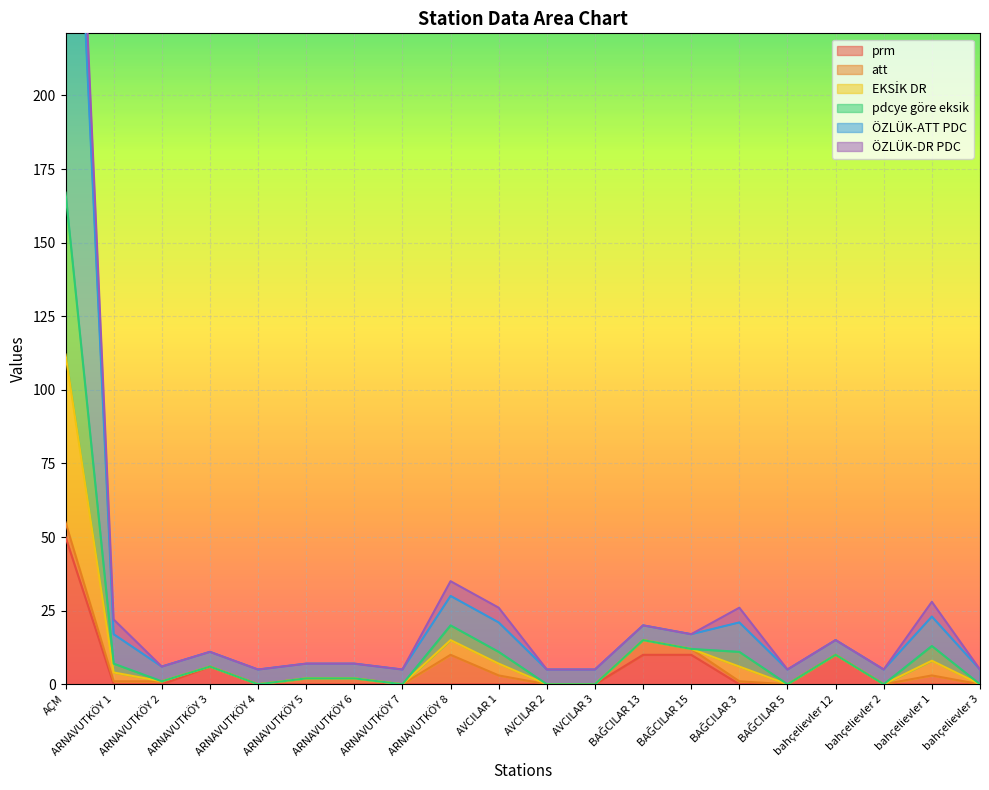

Which label corresponds to the largest value in the chart?

AÇM